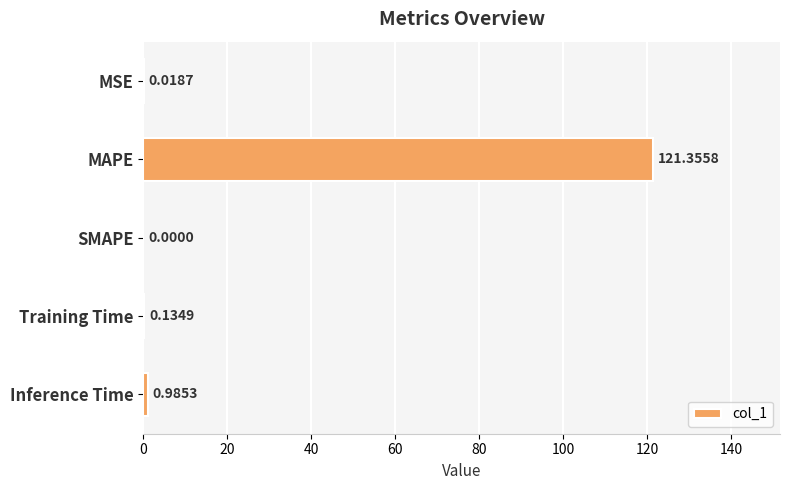

How many categories are shown in the chart?

5